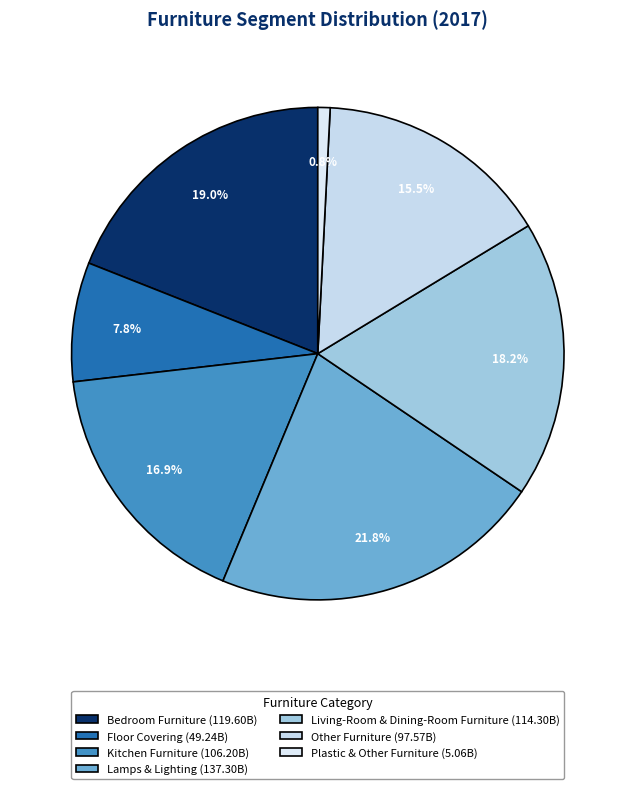

True or false: Kitchen Furniture accounts for 17% of the total.

True